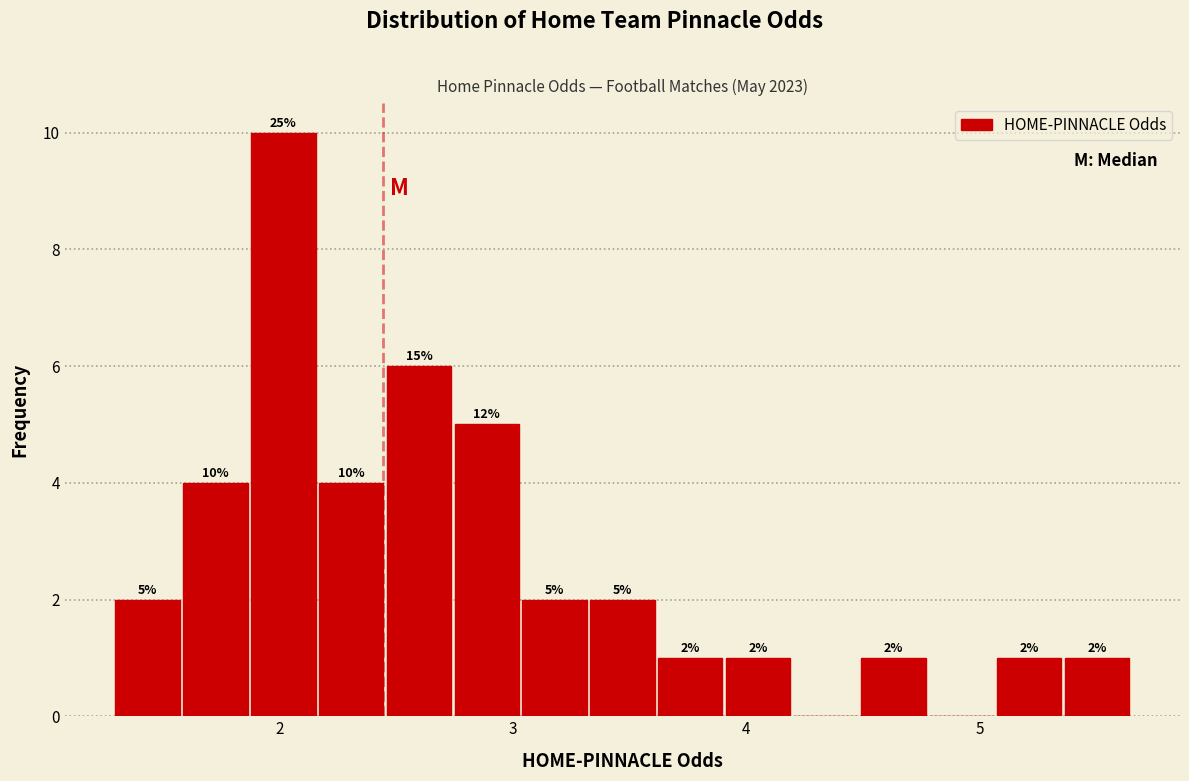

Around what value on the x-axis is the tallest bar? Give the approximate position of its centre, as read against the axis.

2.0